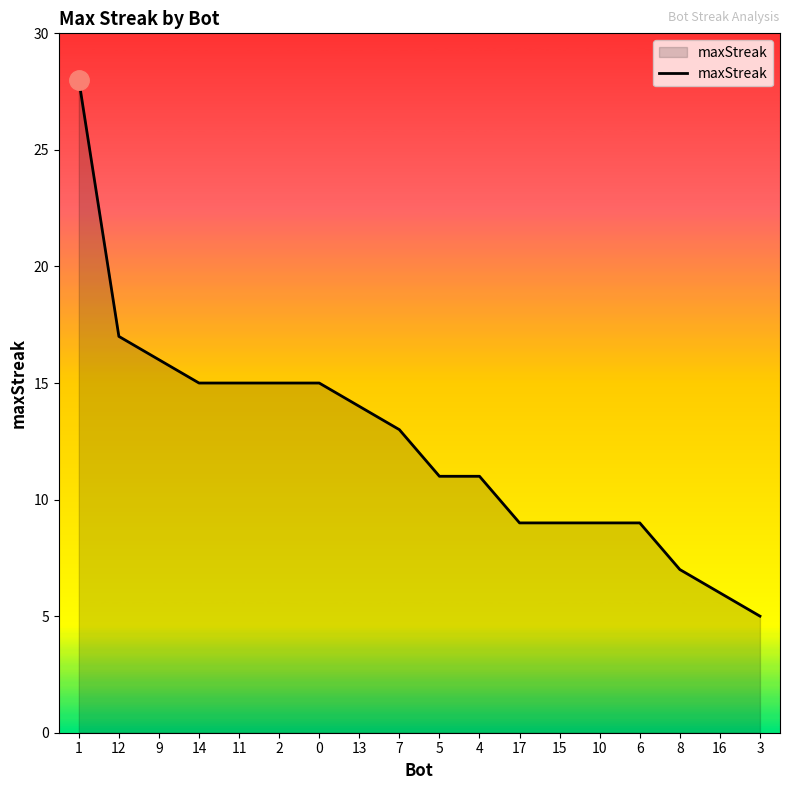

What is the difference between the second highest and second lowest values?

11